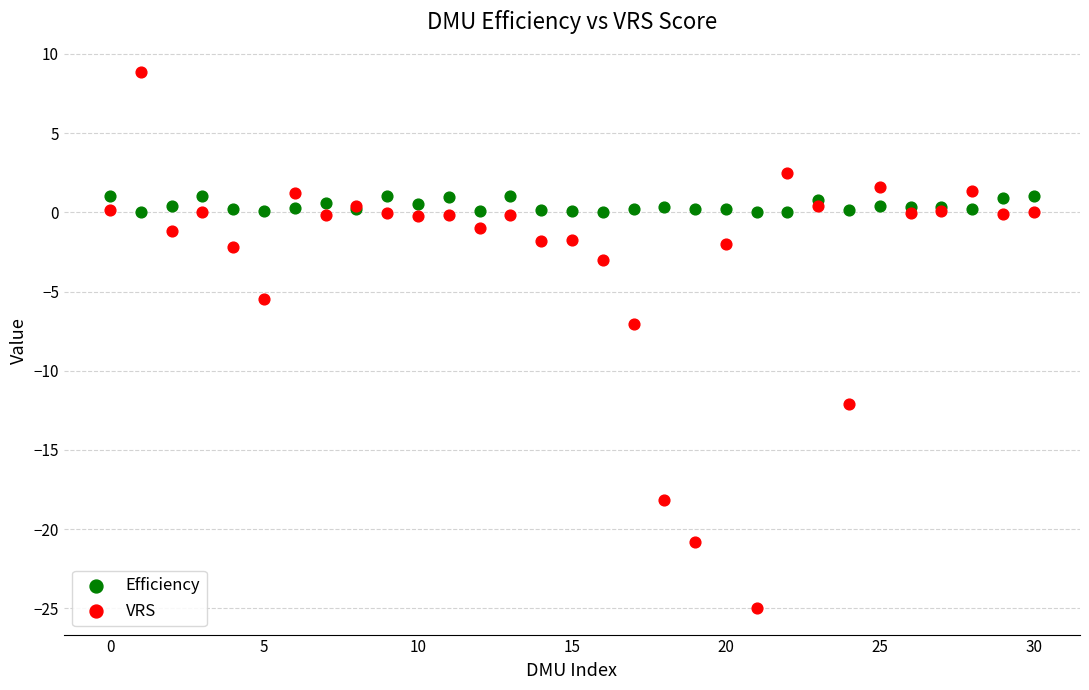

Which series contains the lowest Y value?

VRS